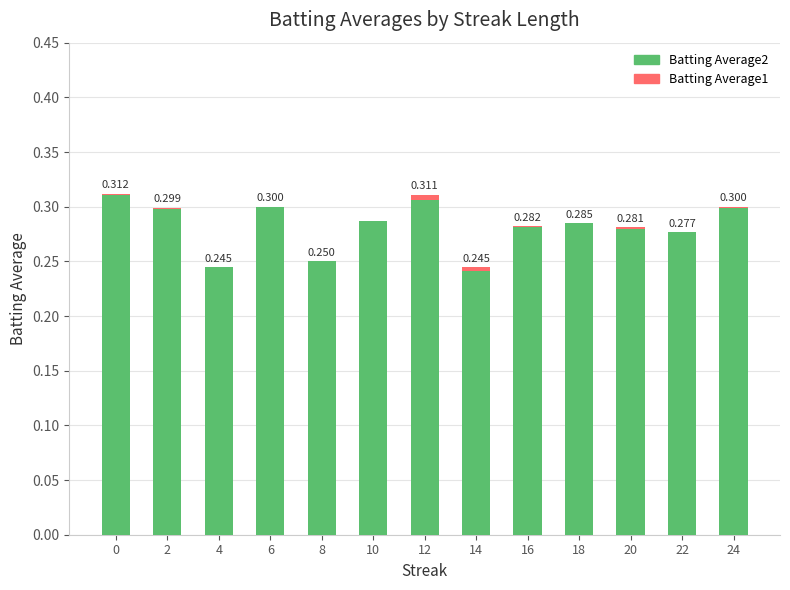

Is the value of Batting Average1 at 20 greater than the value of Batting Average2 at 24?

No